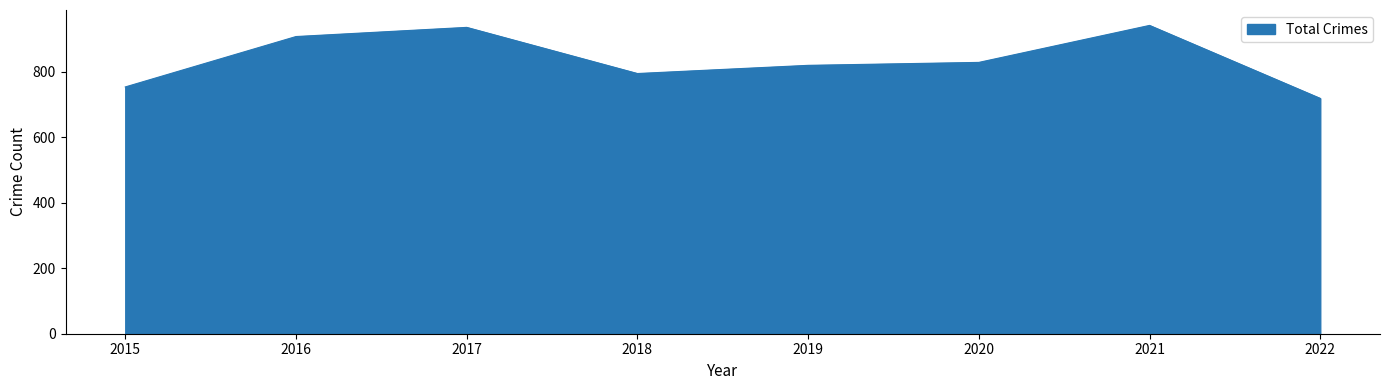

Which label corresponds to the smallest value in the chart?

2022